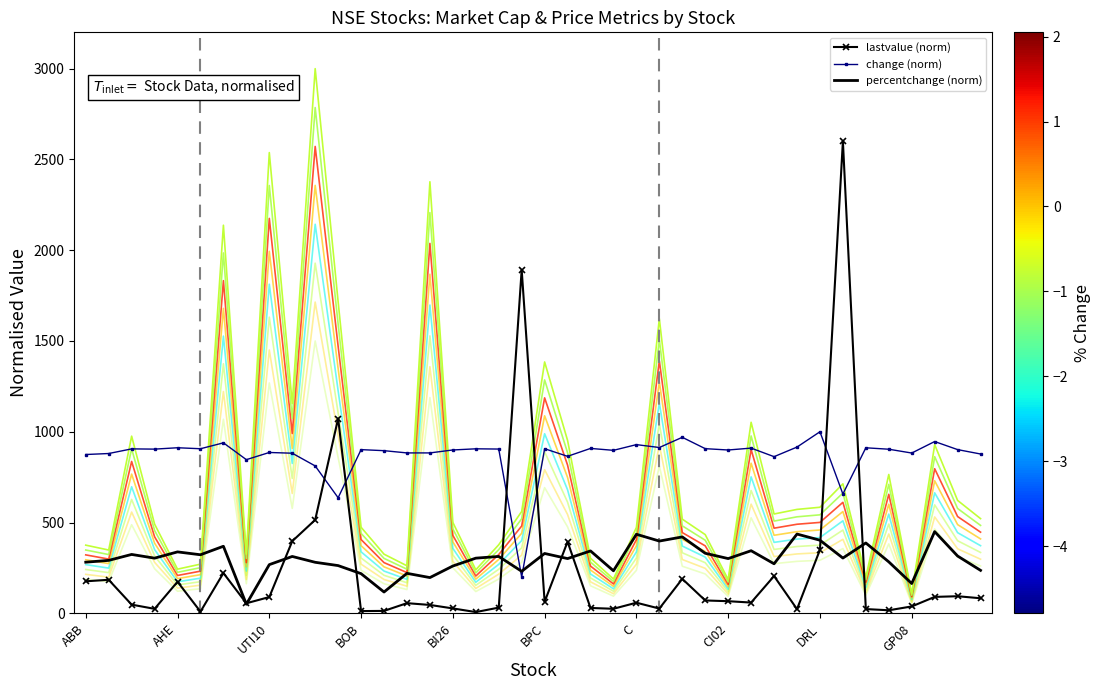

In change, how many points are lower than both neighbors (excluding endpoints)?

12